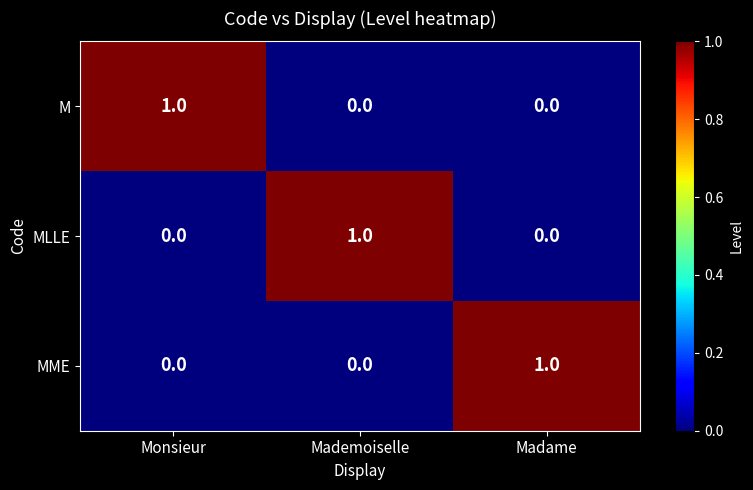

The value of MME at Mademoiselle is 0. True or false?

True